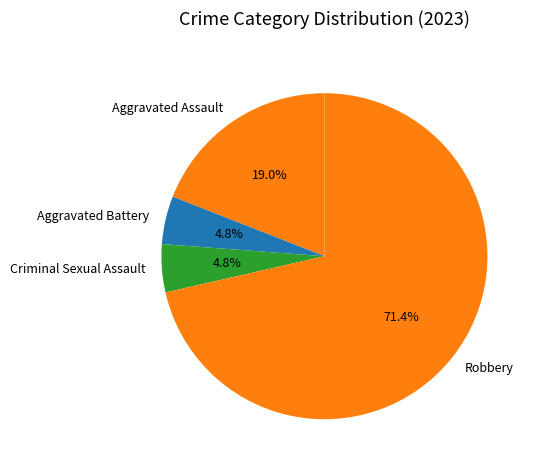

Which has a higher value, Robbery or Criminal Sexual Assault?

Robbery